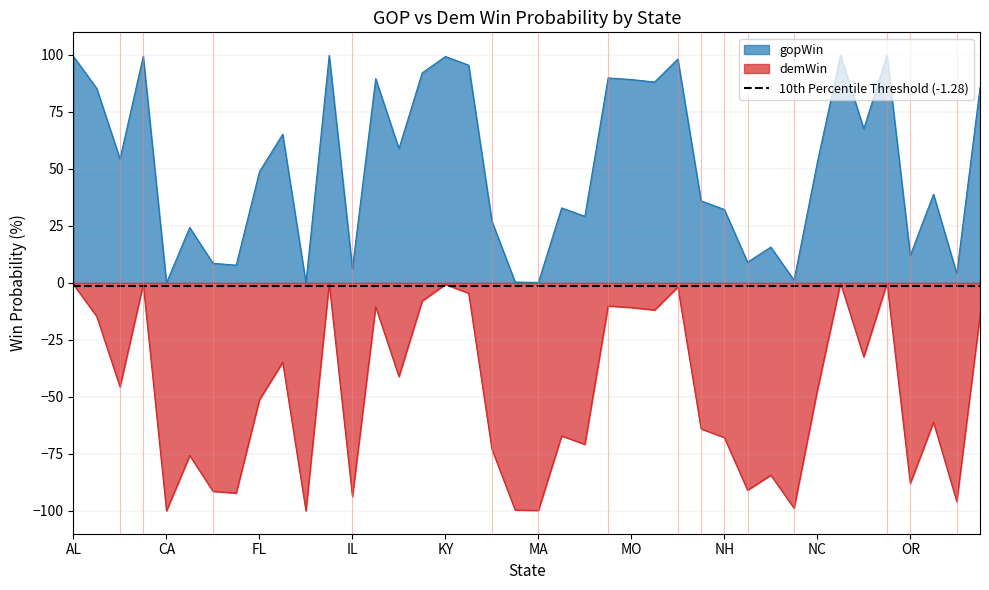

What is the sum of the gopWin values at MS and NC?

142.7